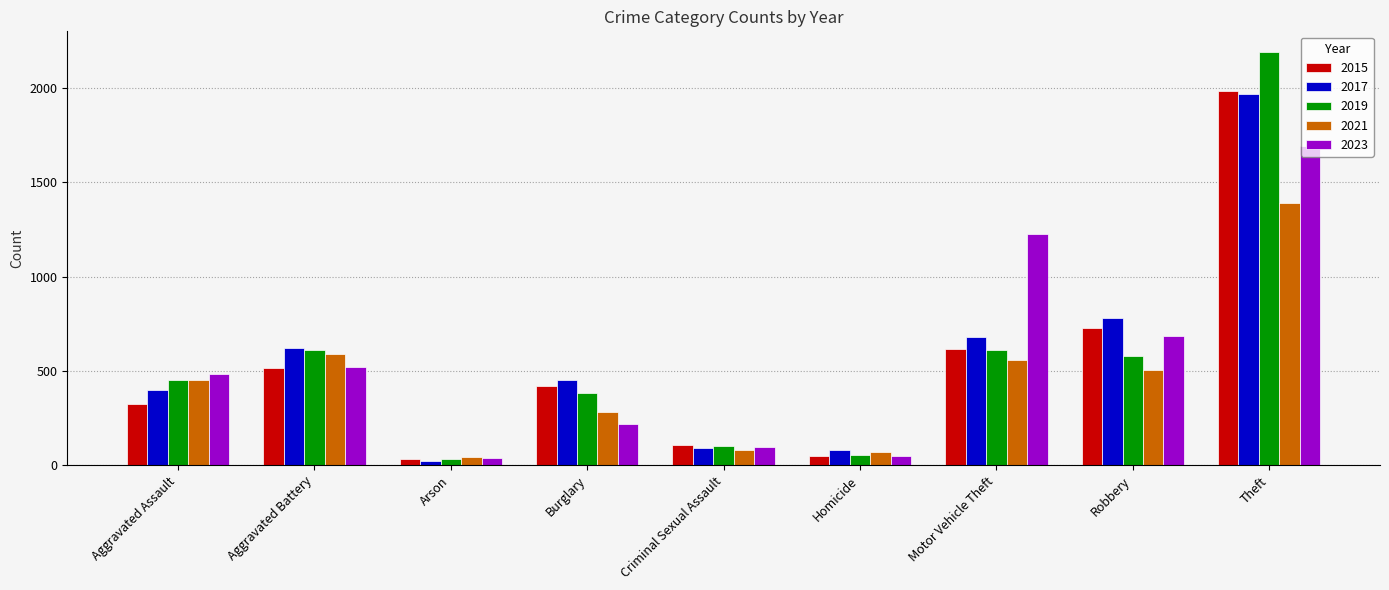

What is the difference between the 2021 values at Burglary and Criminal Sexual Assault?

199